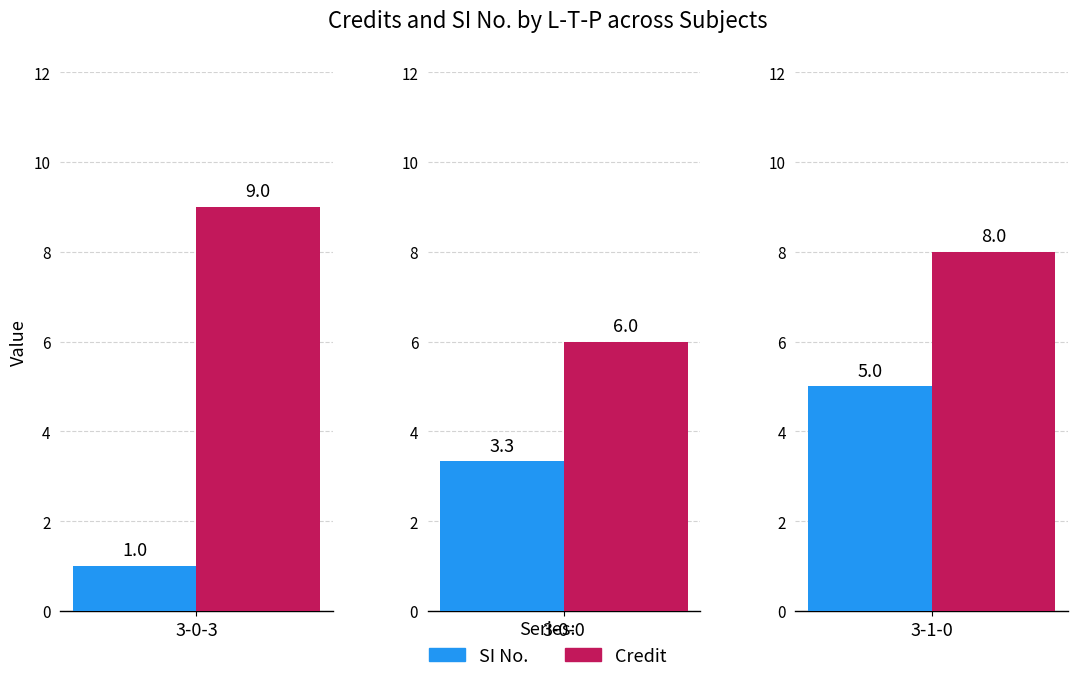

What is the maximum value shown in the chart?

9